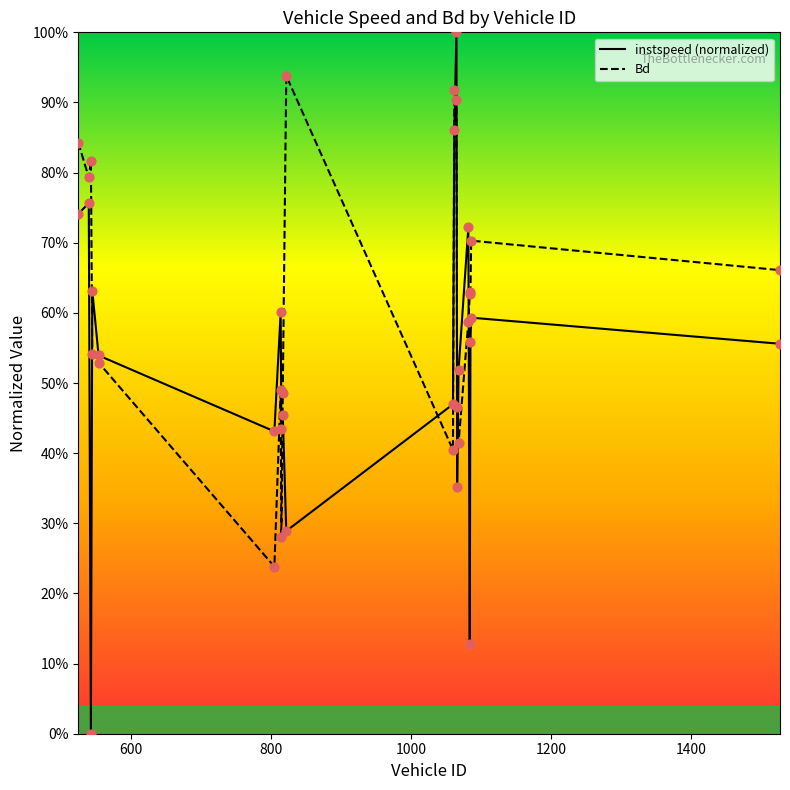

Is this an area chart (filled region under the line)?

No